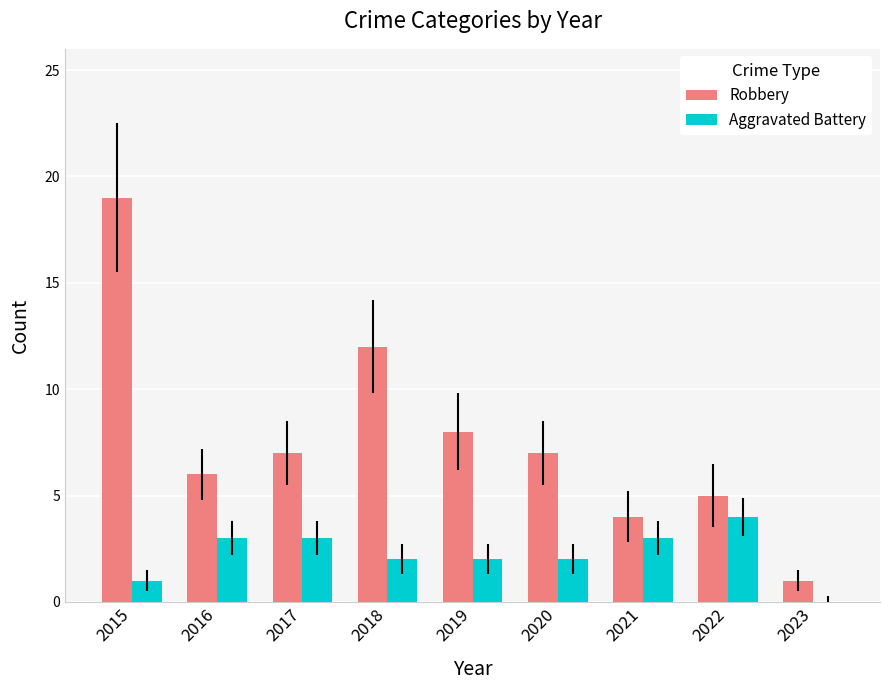

At which category is the sum across all series the highest?

2015